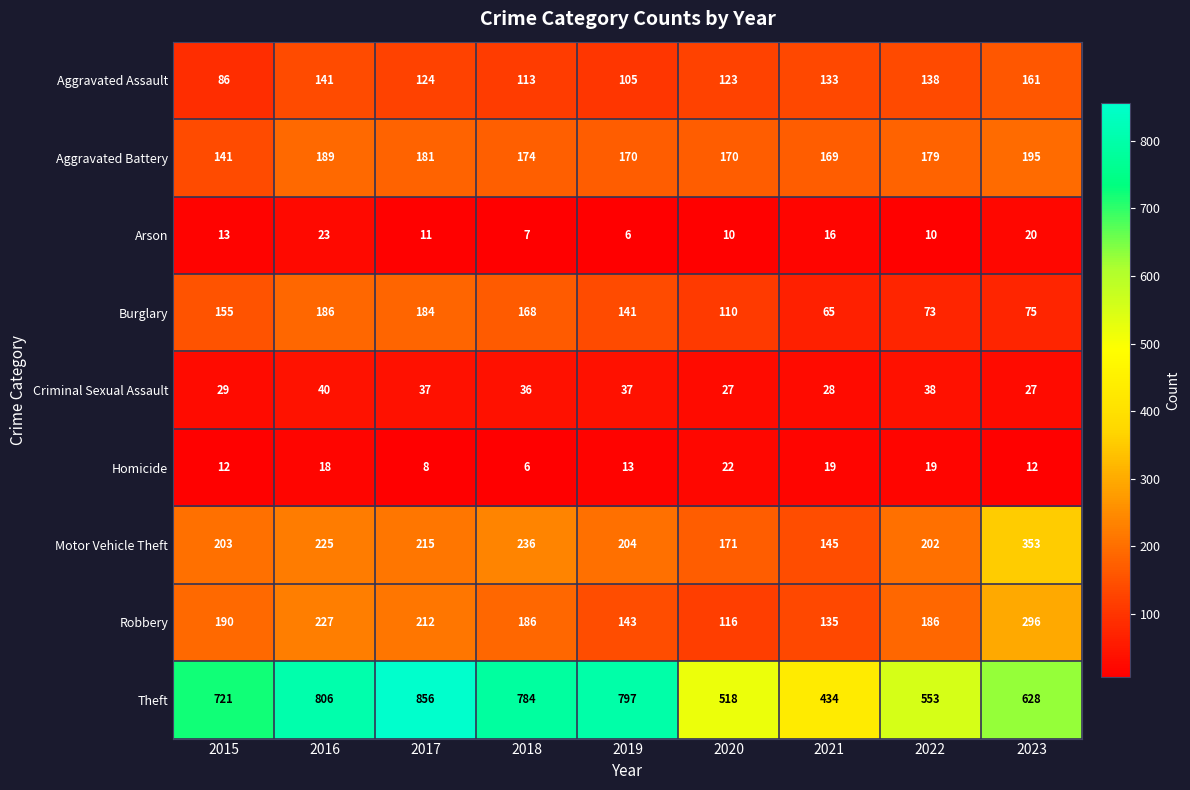

What is the approximate value of Burglary at 2018, to the nearest 10?

170